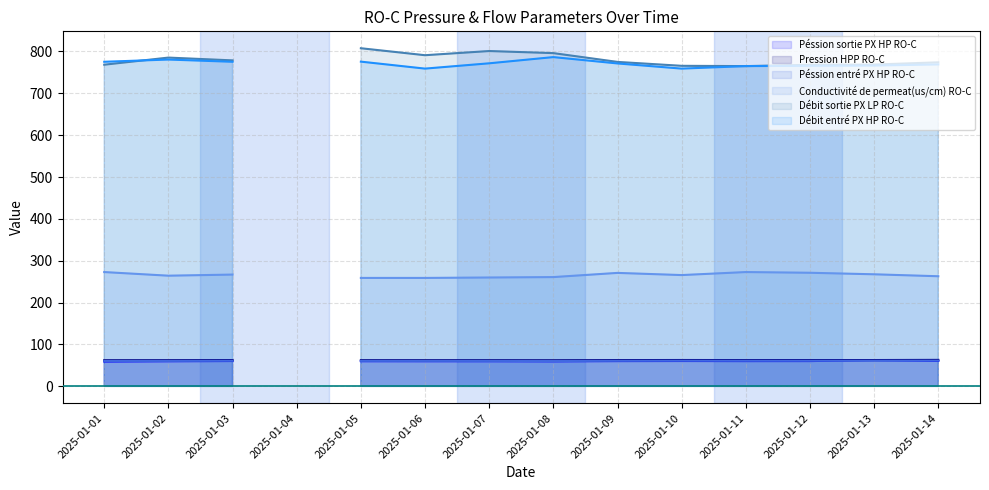

At which category does Pression HPP RO-C reach its first local peak?

2025-01-03